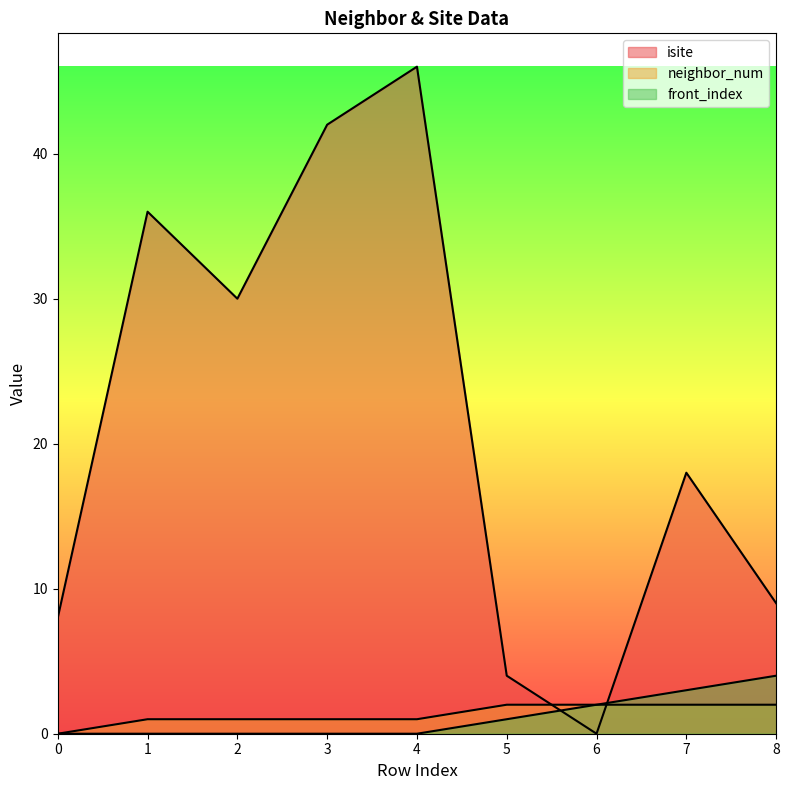

What is the total value across all series at 0?

8